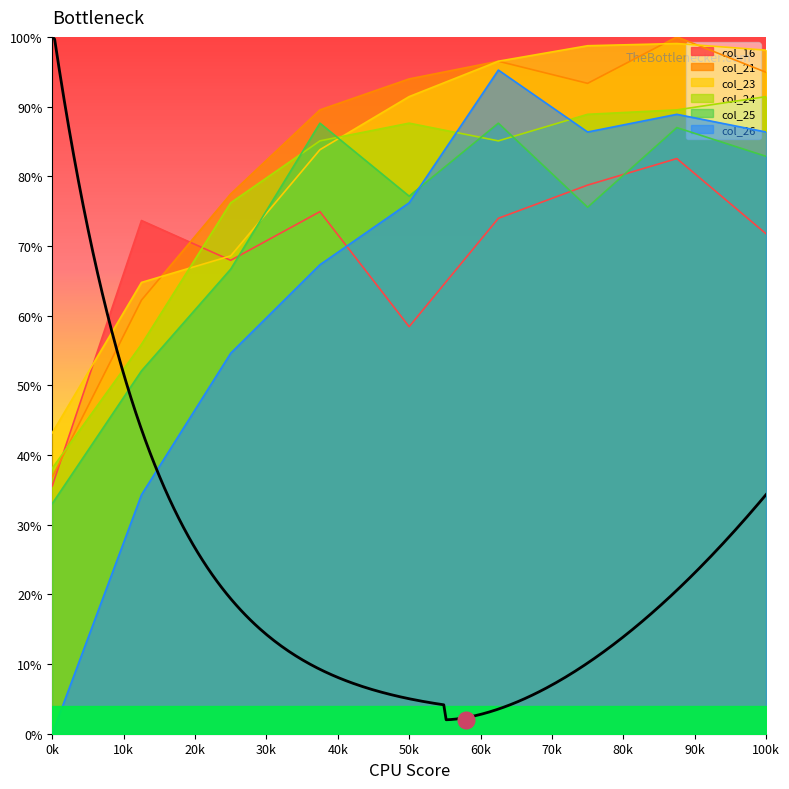

After their last crossing, which series has the higher values: col_16 or col_26?

col_26